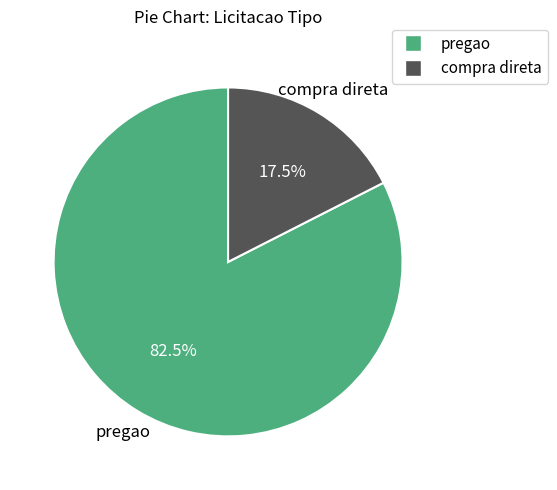

Which slice represents more than half of the pie?

pregao